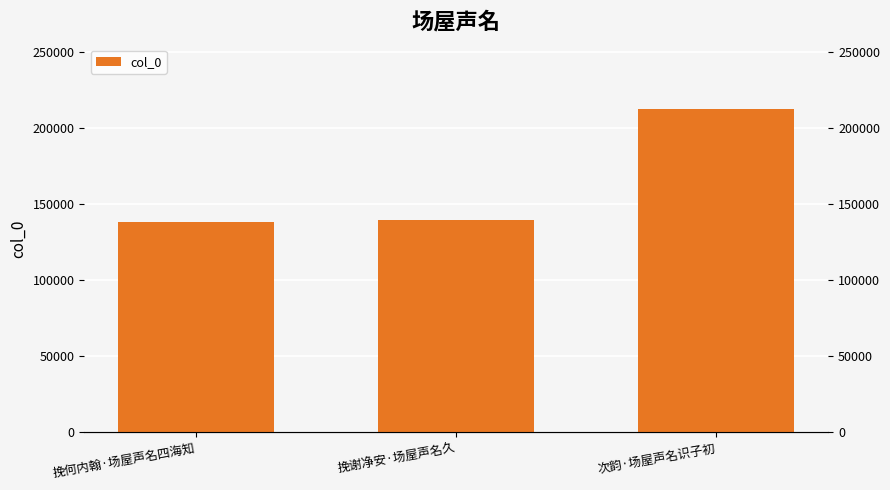

How many data points does each series have?

3